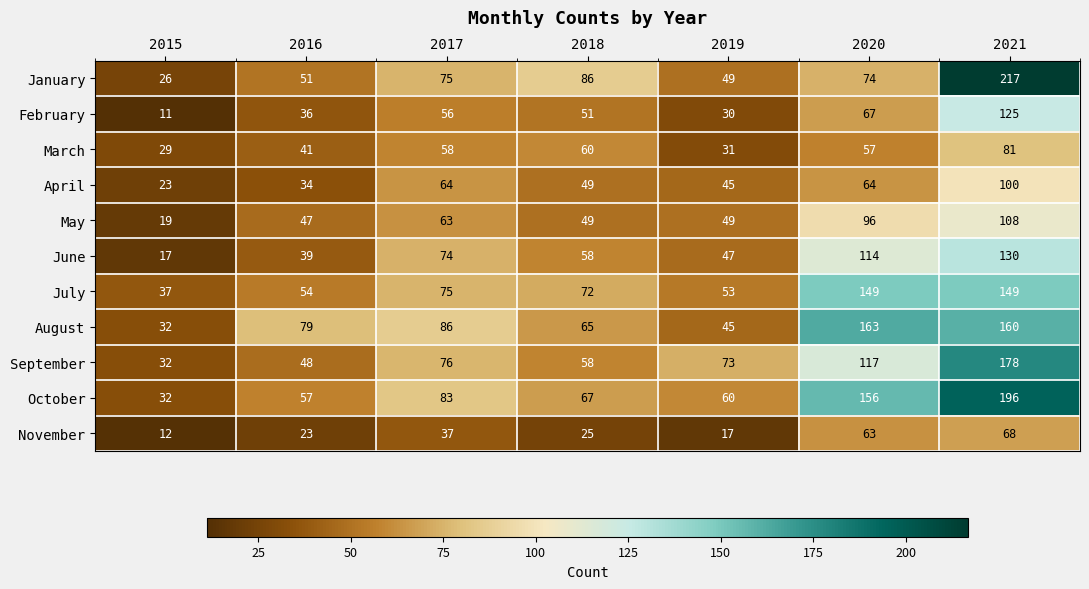

Which series changed the most between 2015 and 2020?

August